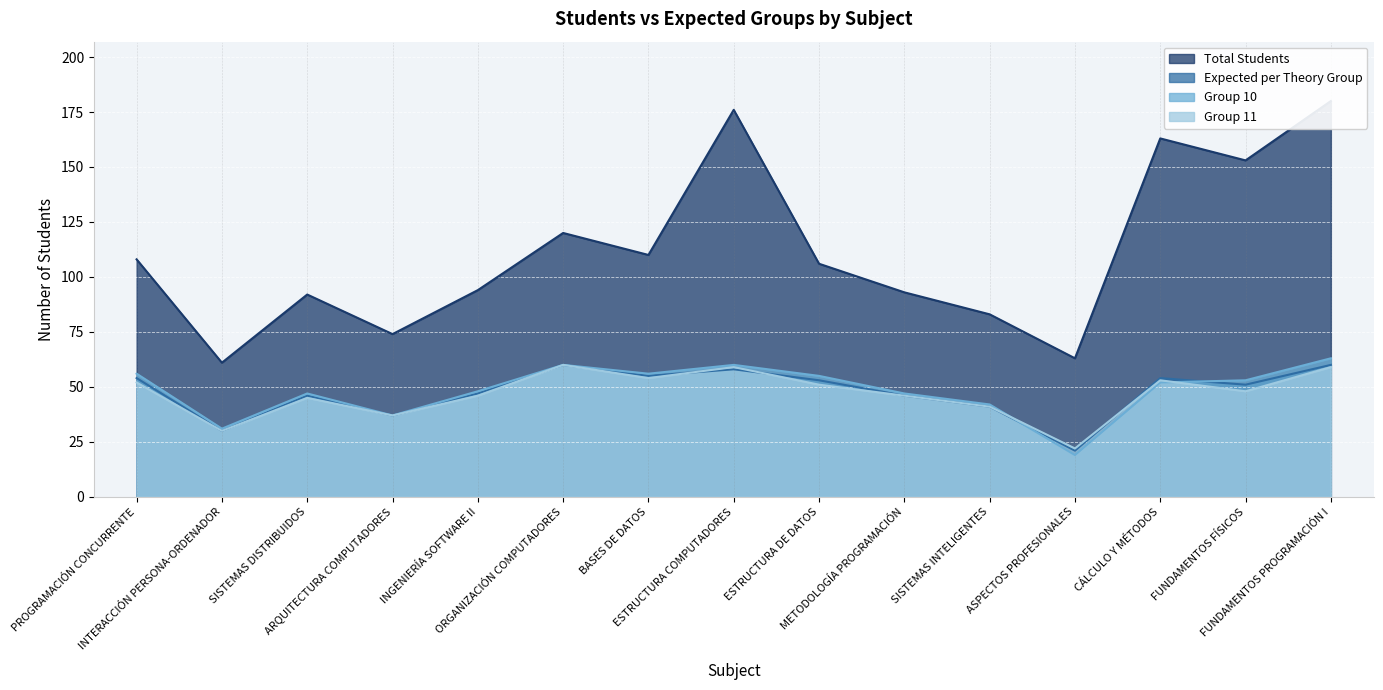

What is the minimum value shown in the chart?

19